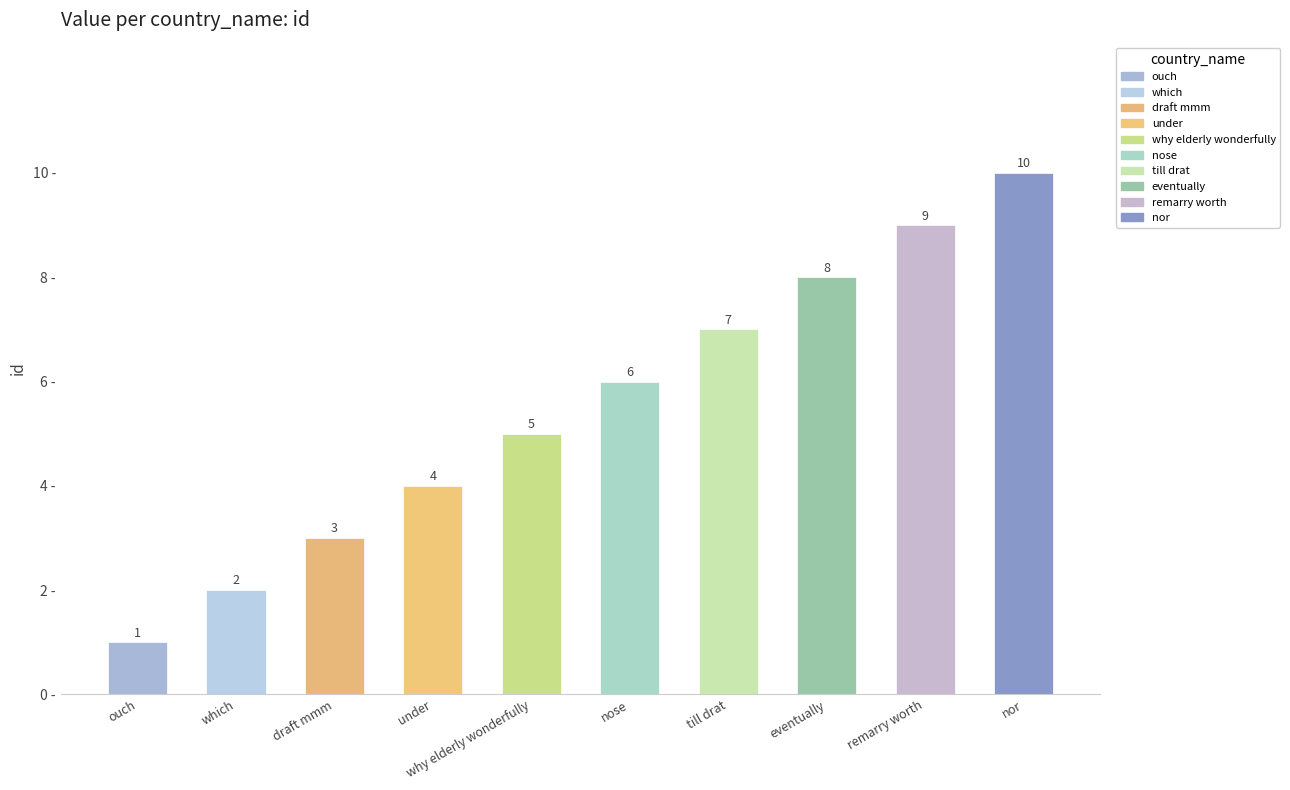

Where does the data first go above 6?

till drat